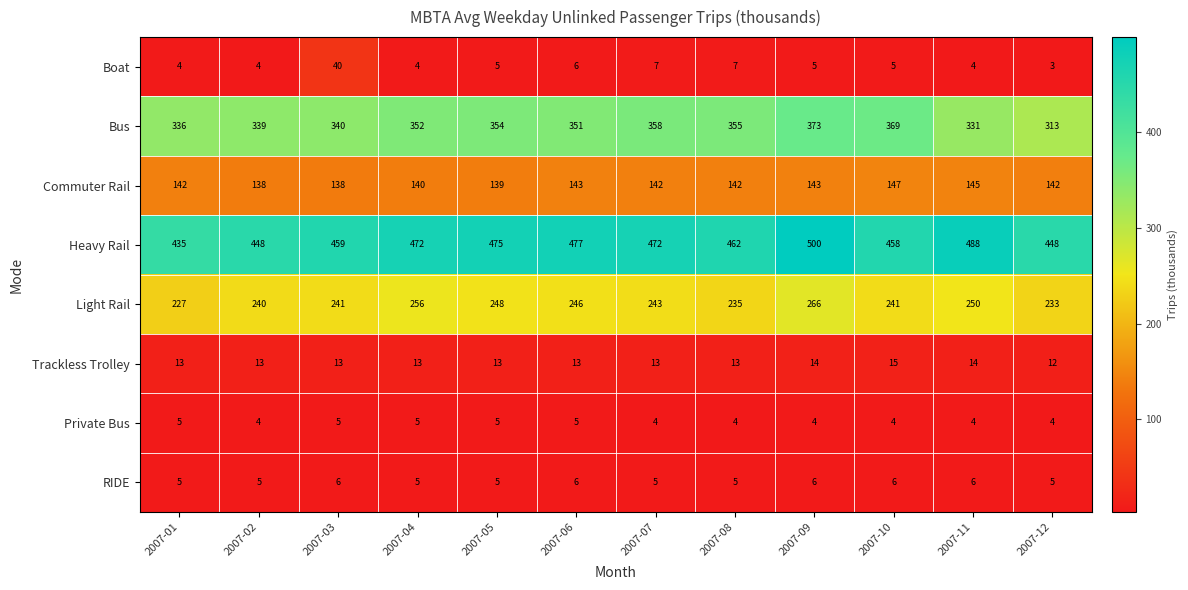

List the series in order of their peak value, highest first.

Heavy Rail, Bus, Light Rail, Commuter Rail, Boat, Trackless Trolley, RIDE, Private Bus